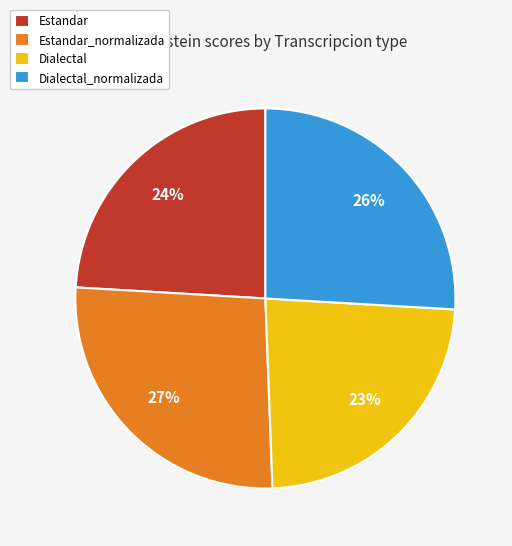

To the nearest percent, what is the average slice percentage?

25%